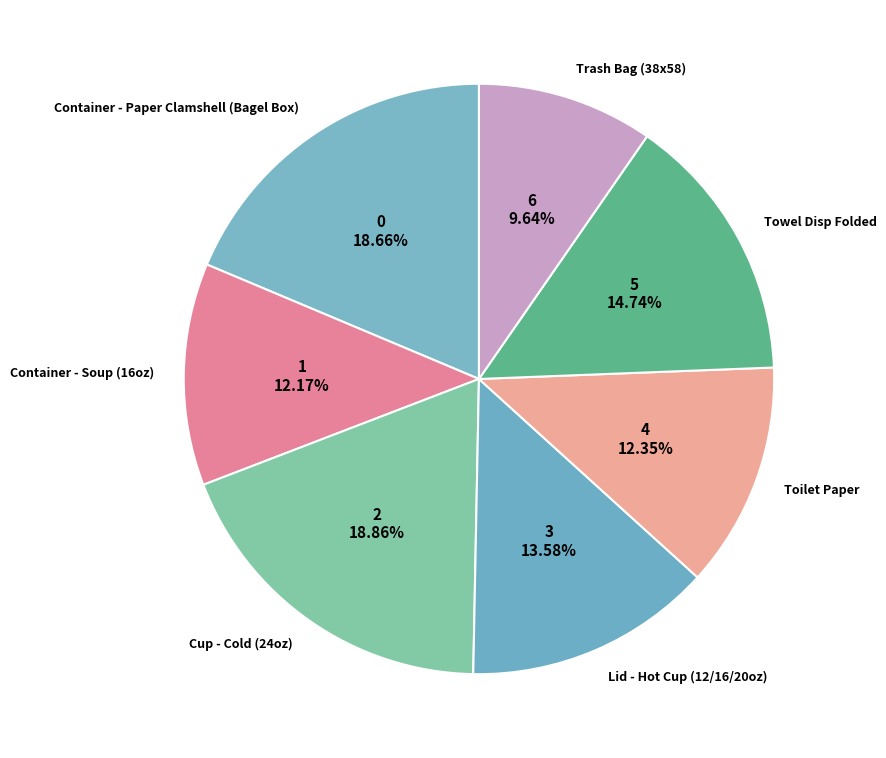

How much of the chart is everything except Cup - Cold (24oz)?

81.1%